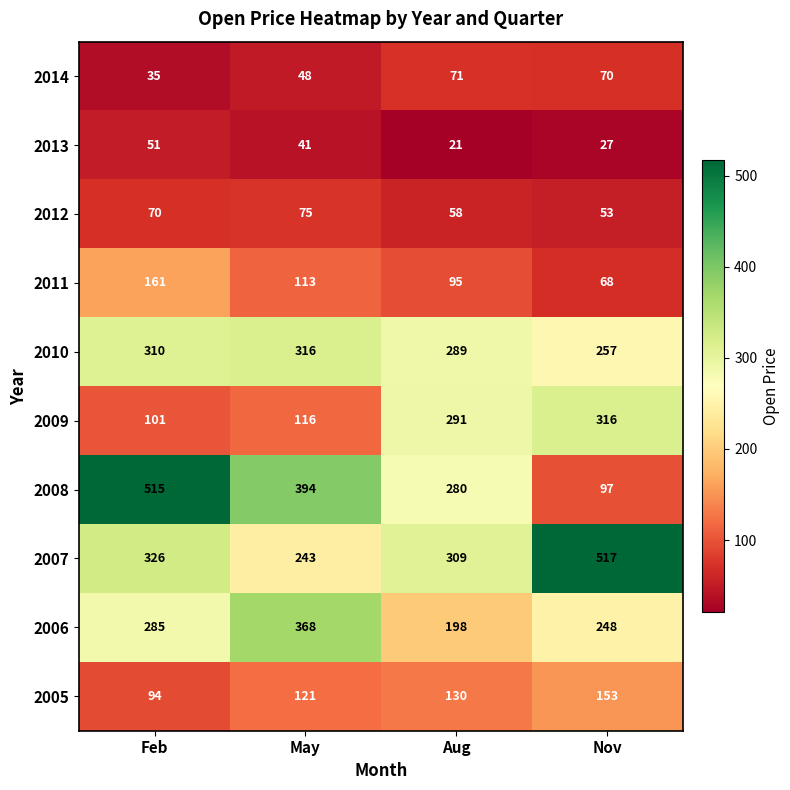

Which category has the lowest value across all series?

Aug